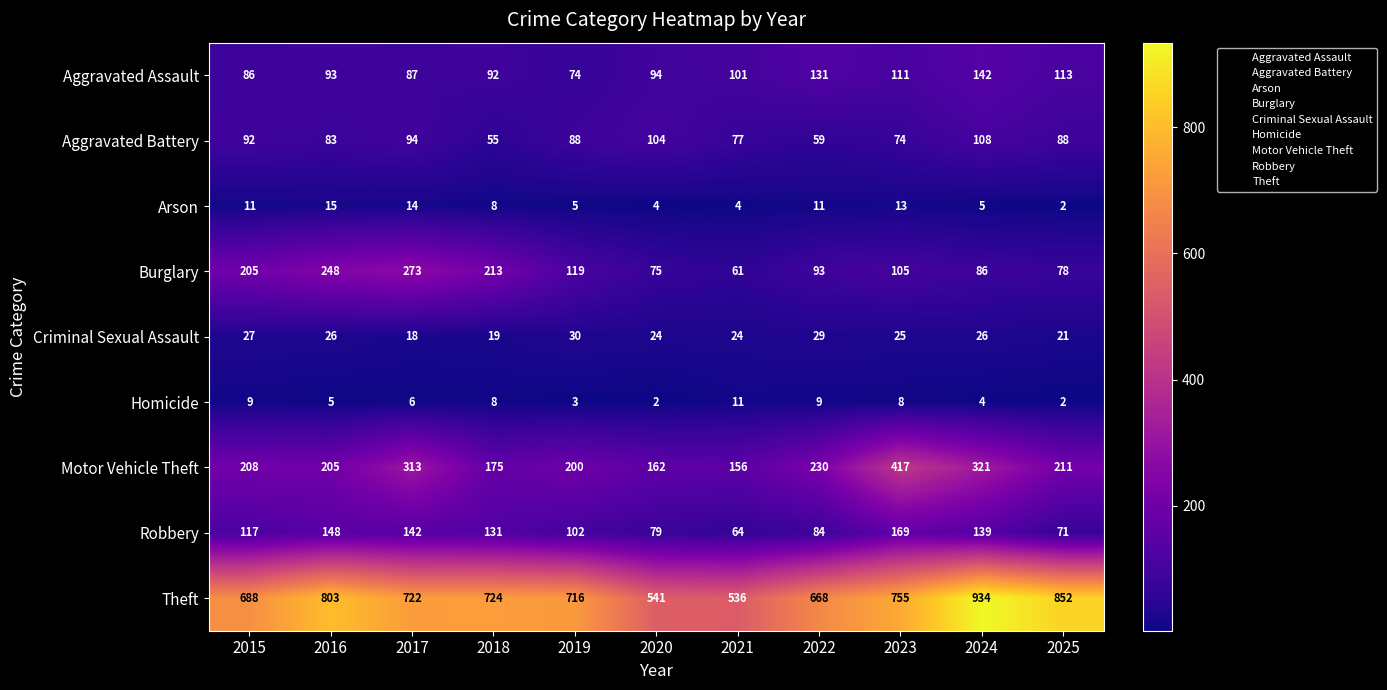

Which series has the largest range (max minus min)?

Theft